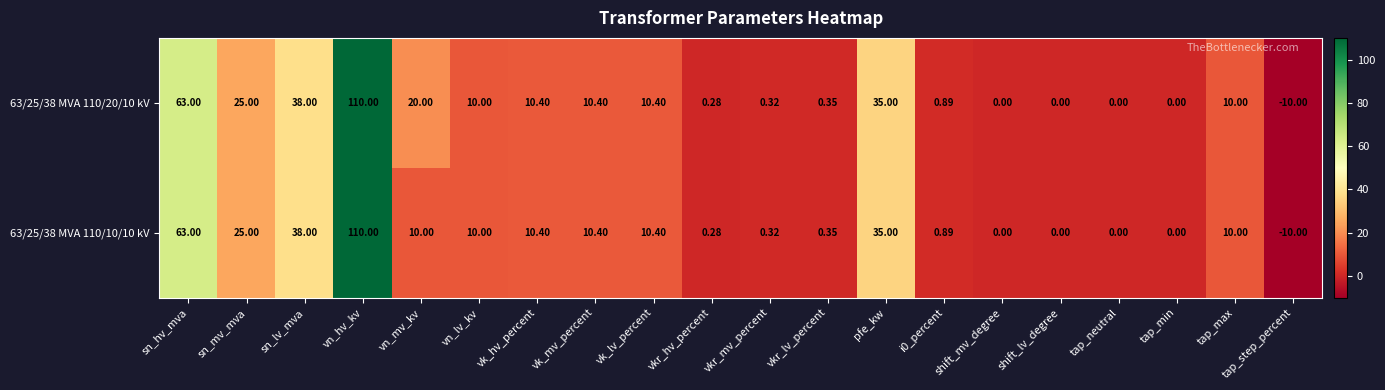

What is the greatest value displayed?

110.0